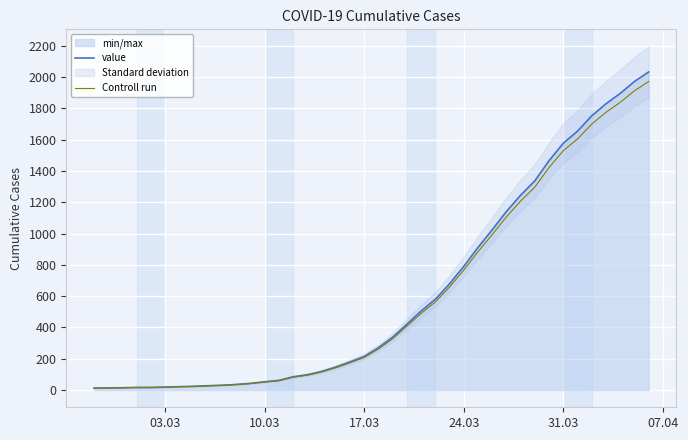

Is it true that value equals 386.7 at 17.03?

False